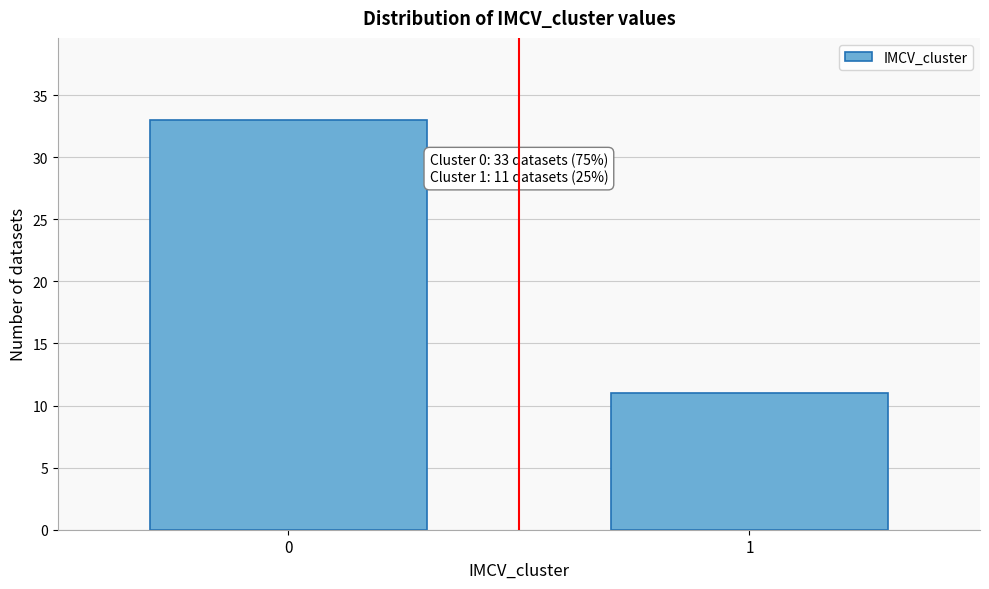

Reading left to right, list all the values displayed in this chart.

0=33	1=11